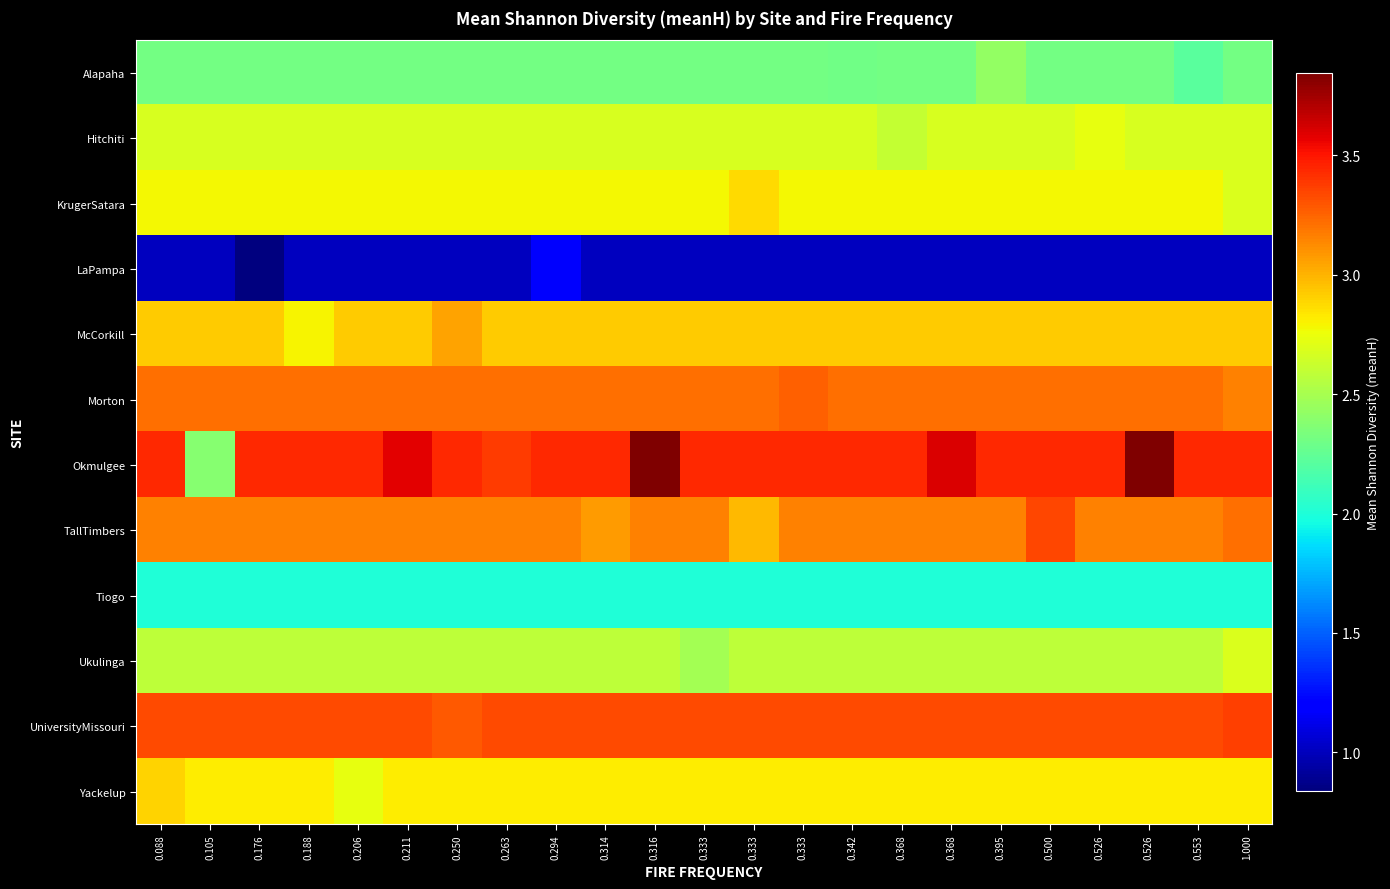

Reading left to right, transcribe all the data shown in this chart.

Alapaha: 0.088=2.3	0.105=2.3	0.176=2.3	0.188=2.3	0.206=2.3	0.211=2.3	0.250=2.3	0.263=2.3	0.294=2.3	0.314=2.3	0.316=2.3	0.333=2.3	0.333=2.3	0.333=2.3	0.342=2.3	0.368=2.3	0.368=2.3	0.395=2.4	0.500=2.3	0.526=2.3	0.526=2.3	0.553=2.2	1.000=2.3
Hitchiti: 0.088=2.7	0.105=2.7	0.176=2.7	0.188=2.7	0.206=2.7	0.211=2.7	0.250=2.7	0.263=2.7	0.294=2.7	0.314=2.7	0.316=2.7	0.333=2.7	0.333=2.7	0.333=2.7	0.342=2.7	0.368=2.6	0.368=2.7	0.395=2.7	0.500=2.7	0.526=2.7	0.526=2.7	0.553=2.7	1.000=2.7
KrugerSatara: 0.088=2.8	0.105=2.8	0.176=2.8	0.188=2.8	0.206=2.8	0.211=2.8	0.250=2.8	0.263=2.8	0.294=2.8	0.314=2.8	0.316=2.8	0.333=2.8	0.333=2.9	0.333=2.8	0.342=2.8	0.368=2.8	0.368=2.8	0.395=2.8	0.500=2.8	0.526=2.8	0.526=2.8	0.553=2.8	1.000=2.7
LaPampa: 0.088=1.0	0.105=1.0	0.176=0.8	0.188=1.0	0.206=1.0	0.211=1.0	0.250=1.0	0.263=1.0	0.294=1.2	0.314=1.0	0.316=1.0	0.333=1.0	0.333=1.0	0.333=1.0	0.342=1.0	0.368=1.0	0.368=1.0	0.395=1.0	0.500=1.0	0.526=1.0	0.526=1.0	0.553=1.0	1.000=1.0
McCorkill: 0.088=2.9	0.105=2.9	0.176=2.9	0.188=2.8	0.206=2.9	0.211=2.9	0.250=3.1	0.263=2.9	0.294=2.9	0.314=2.9	0.316=2.9	0.333=2.9	0.333=2.9	0.333=2.9	0.342=2.9	0.368=2.9	0.368=2.9	0.395=2.9	0.500=2.9	0.526=2.9	0.526=2.9	0.553=2.9	1.000=2.9
Morton: 0.088=3.2	0.105=3.2	0.176=3.2	0.188=3.2	0.206=3.2	0.211=3.2	0.250=3.2	0.263=3.2	0.294=3.2	0.314=3.2	0.316=3.2	0.333=3.2	0.333=3.2	0.333=3.3	0.342=3.2	0.368=3.2	0.368=3.2	0.395=3.2	0.500=3.2	0.526=3.2	0.526=3.2	0.553=3.2	1.000=3.2
Okmulgee: 0.088=3.4	0.105=2.4	0.176=3.4	0.188=3.4	0.206=3.4	0.211=3.6	0.250=3.4	0.263=3.4	0.294=3.4	0.314=3.4	0.316=3.8	0.333=3.4	0.333=3.4	0.333=3.4	0.342=3.4	0.368=3.4	0.368=3.6	0.395=3.4	0.500=3.4	0.526=3.4	0.526=3.8	0.553=3.4	1.000=3.4
TallTimbers: 0.088=3.2	0.105=3.2	0.176=3.2	0.188=3.2	0.206=3.2	0.211=3.2	0.250=3.2	0.263=3.2	0.294=3.2	0.314=3.1	0.316=3.2	0.333=3.2	0.333=3.0	0.333=3.2	0.342=3.2	0.368=3.2	0.368=3.2	0.395=3.2	0.500=3.3	0.526=3.2	0.526=3.2	0.553=3.2	1.000=3.2
Tiogo: 0.088=2.0	0.105=2.0	0.176=2.0	0.188=2.0	0.206=2.0	0.211=2.0	0.250=2.0	0.263=2.0	0.294=2.0	0.314=2.0	0.316=2.0	0.333=2.0	0.333=2.0	0.333=2.0	0.342=2.0	0.368=2.0	0.368=2.0	0.395=2.0	0.500=2.0	0.526=2.0	0.526=2.0	0.553=2.0	1.000=2.0
Ukulinga: 0.088=2.6	0.105=2.6	0.176=2.6	0.188=2.6	0.206=2.6	0.211=2.6	0.250=2.6	0.263=2.6	0.294=2.6	0.314=2.6	0.316=2.6	0.333=2.5	0.333=2.6	0.333=2.6	0.342=2.6	0.368=2.6	0.368=2.6	0.395=2.6	0.500=2.6	0.526=2.6	0.526=2.6	0.553=2.6	1.000=2.7
UniversityMissouri: 0.088=3.3	0.105=3.3	0.176=3.3	0.188=3.3	0.206=3.3	0.211=3.3	0.250=3.3	0.263=3.3	0.294=3.3	0.314=3.3	0.316=3.3	0.333=3.3	0.333=3.3	0.333=3.3	0.342=3.3	0.368=3.3	0.368=3.3	0.395=3.3	0.500=3.3	0.526=3.3	0.526=3.3	0.553=3.3	1.000=3.4
Yackelup: 0.088=2.9	0.105=2.8	0.176=2.8	0.188=2.8	0.206=2.7	0.211=2.8	0.250=2.8	0.263=2.8	0.294=2.8	0.314=2.8	0.316=2.8	0.333=2.8	0.333=2.8	0.333=2.8	0.342=2.8	0.368=2.8	0.368=2.8	0.395=2.8	0.500=2.8	0.526=2.8	0.526=2.8	0.553=2.8	1.000=2.8